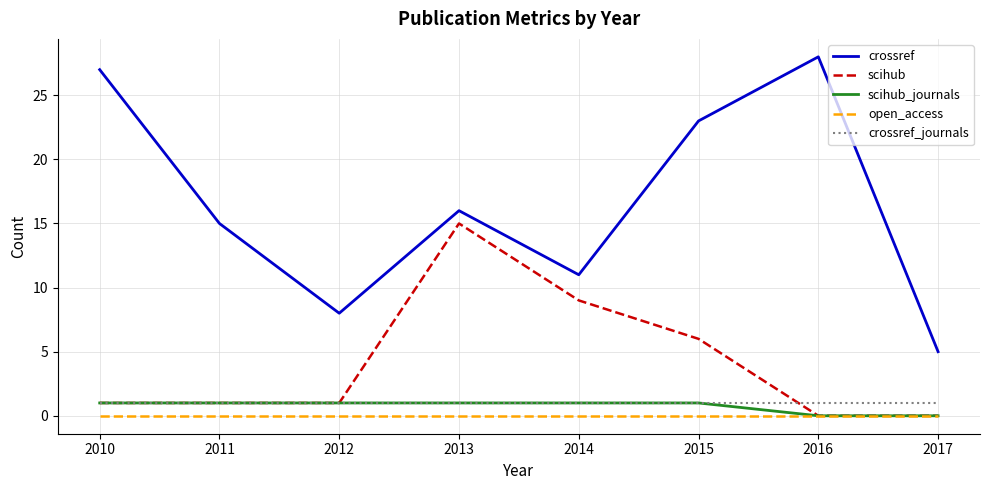

Between 2012 and 2013, which series saw the biggest shift?

scihub